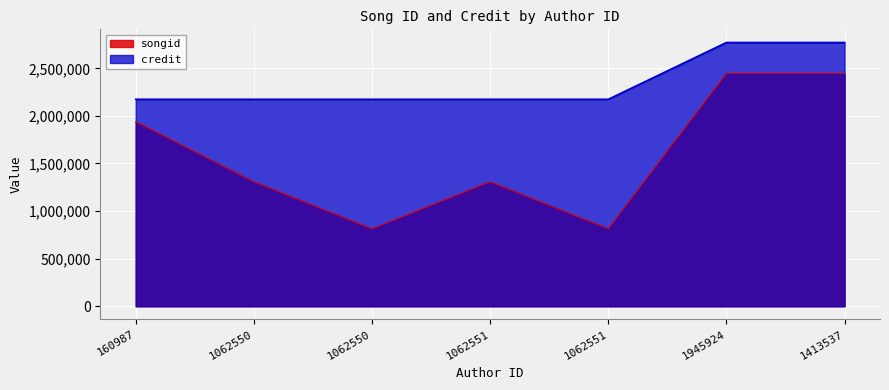

At which category is the sum across all series the highest?

1945924